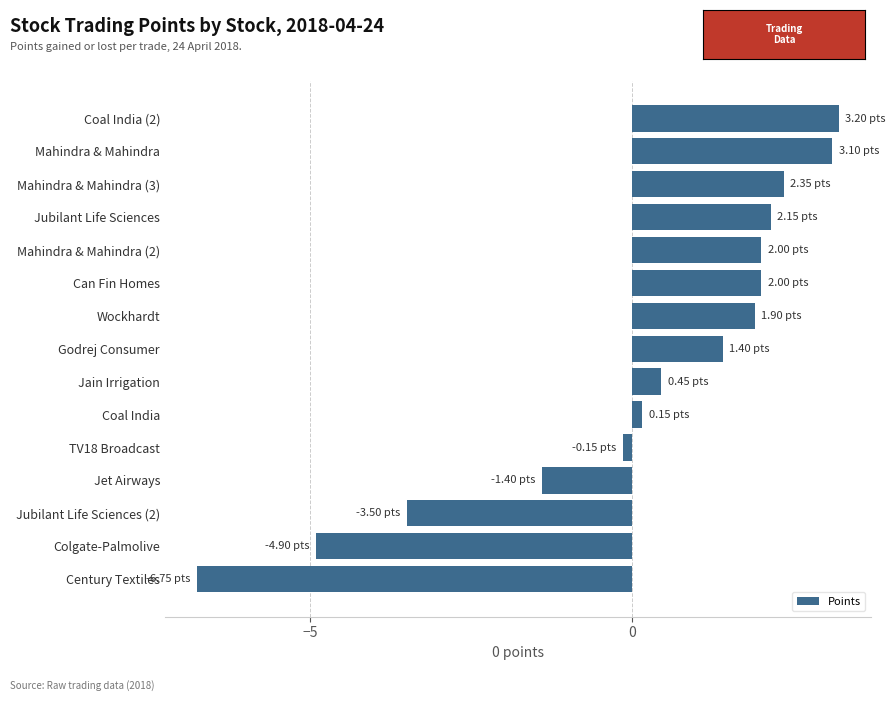

Which label corresponds to the smallest value in the chart?

Century Textiles